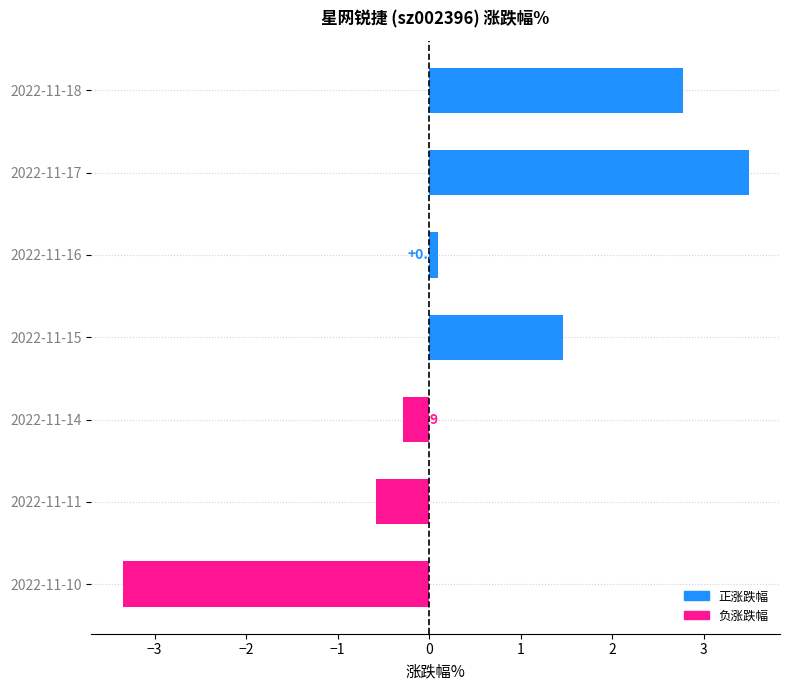

What is the change in value from 2022-11-11 to 2022-11-10?

-2.8